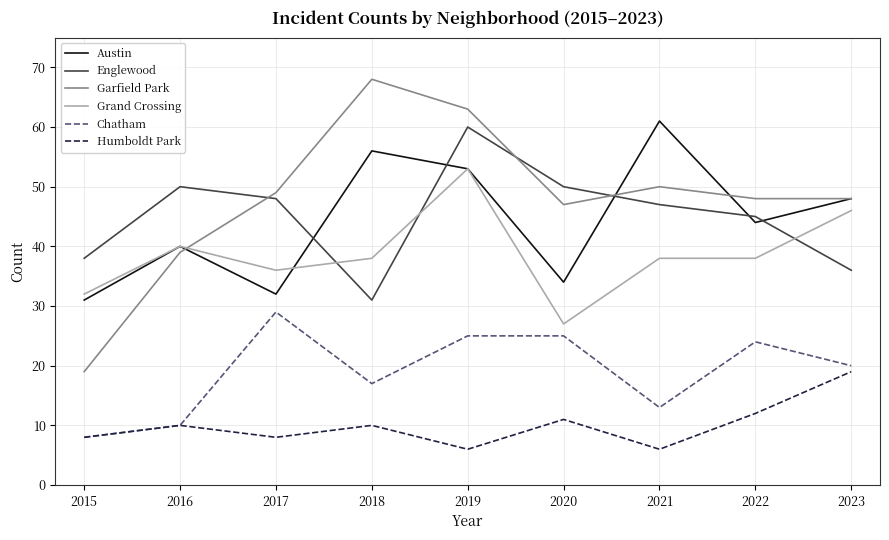

True or false: Humboldt Park and Englewood cross at least once.

False